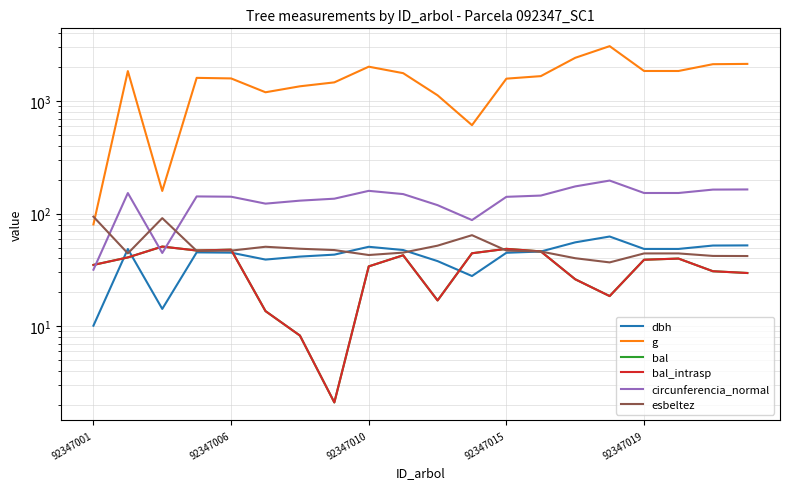

What is the total value across all series at 13?

1996.3